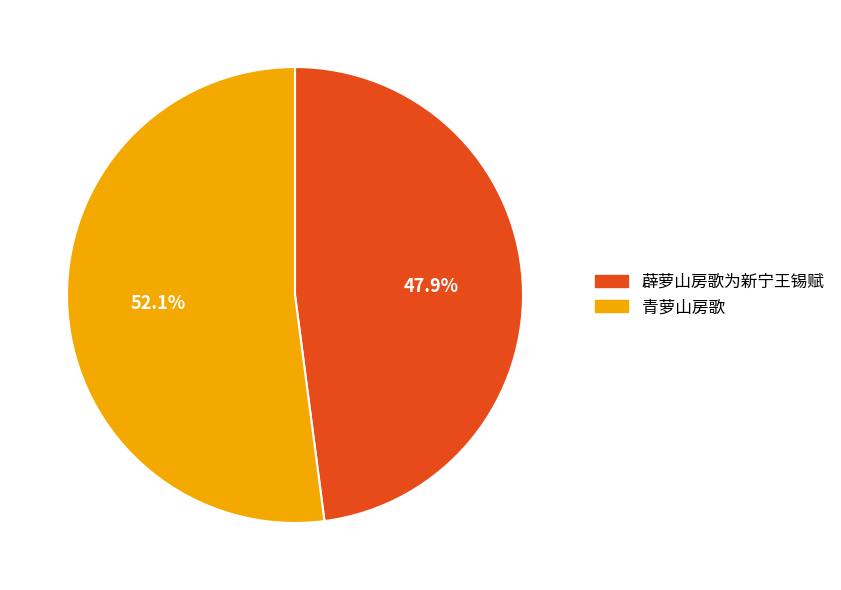

Between 薜萝山房歌为新宁王锡赋 and 青萝山房歌, which is larger?

青萝山房歌